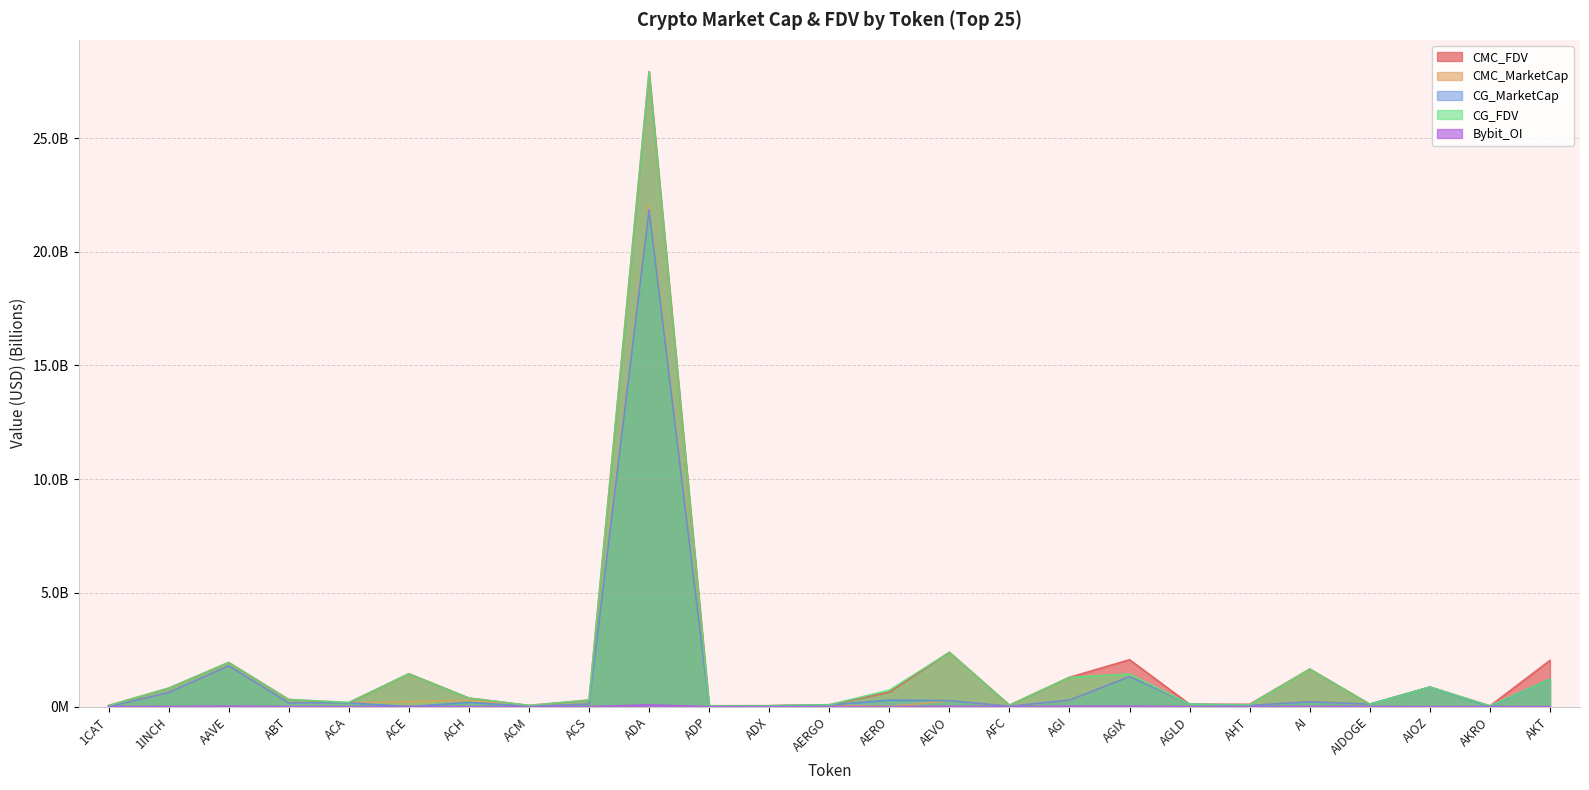

How many values in the CG_MarketCap series exceed 0?

23